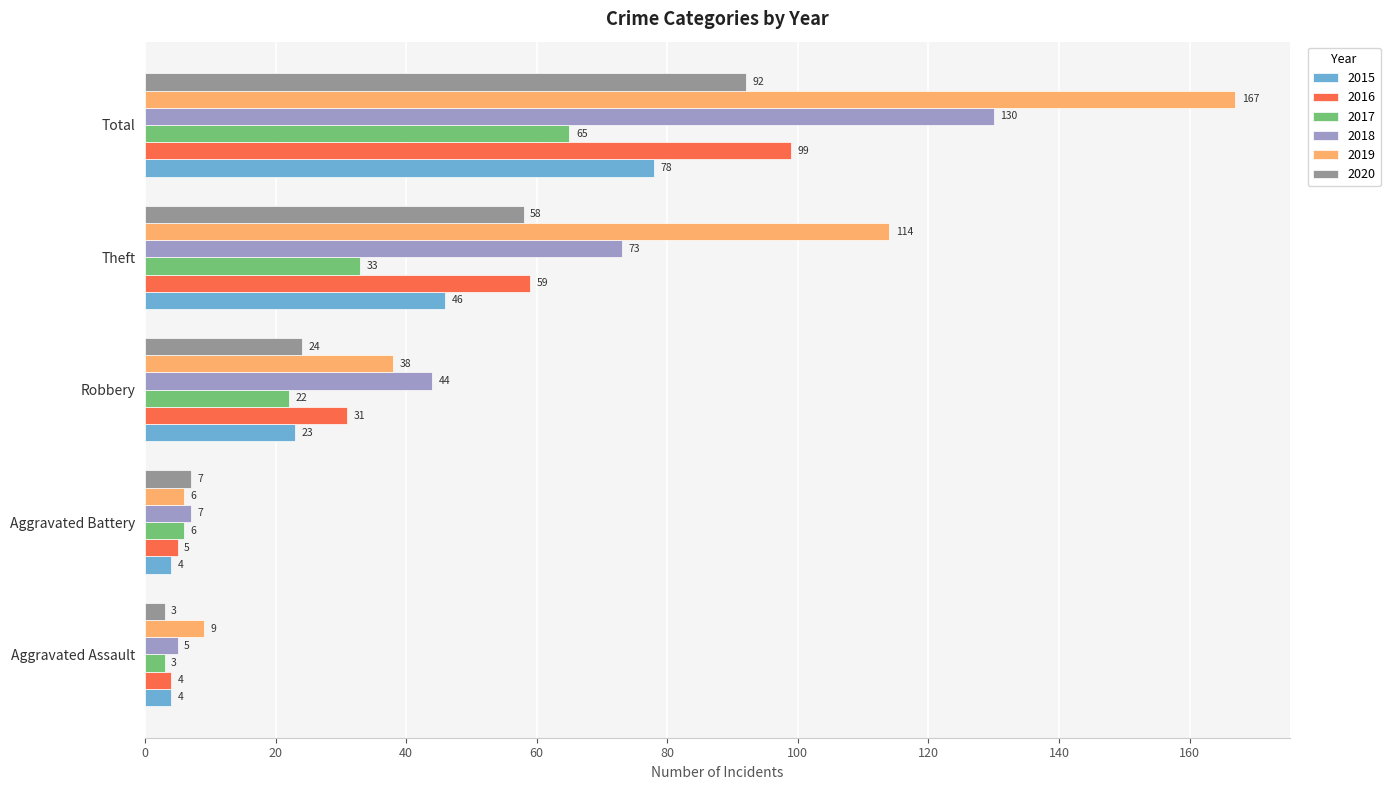

What is the difference between the highest and lowest values at Robbery?

22